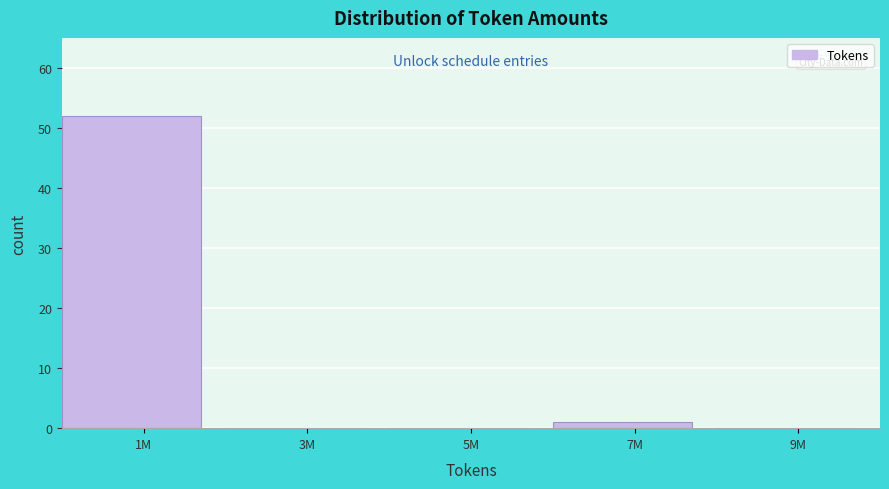

Reading left to right, list all the values displayed in this chart.

1M=52	3M=0	5M=0	7M=1	9M=0